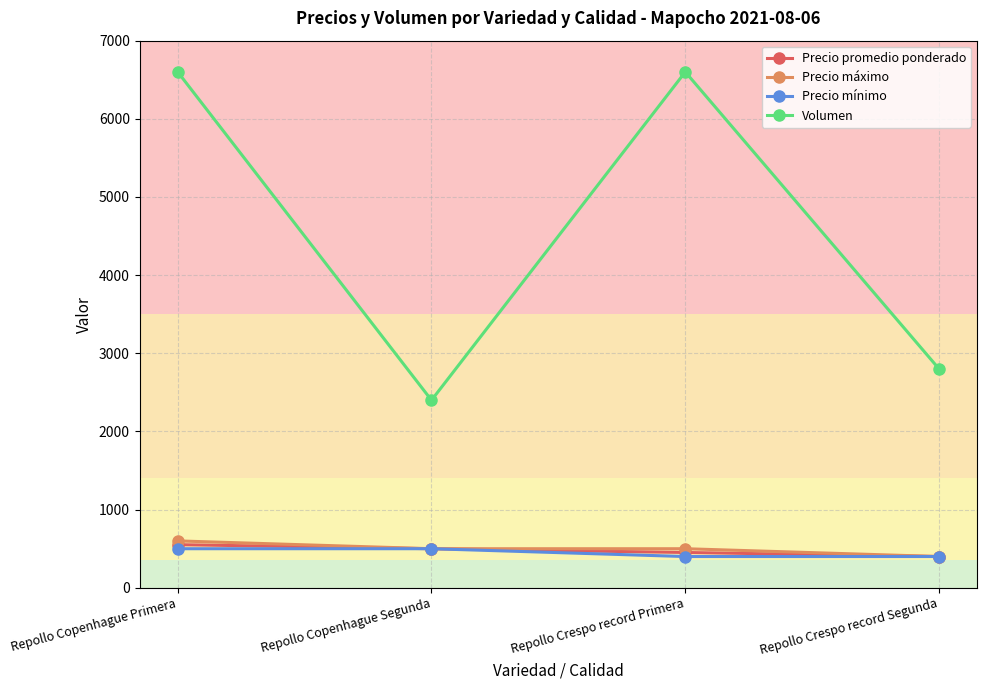

What is the total value across all series at Repollo Copenhague Primera?

8252